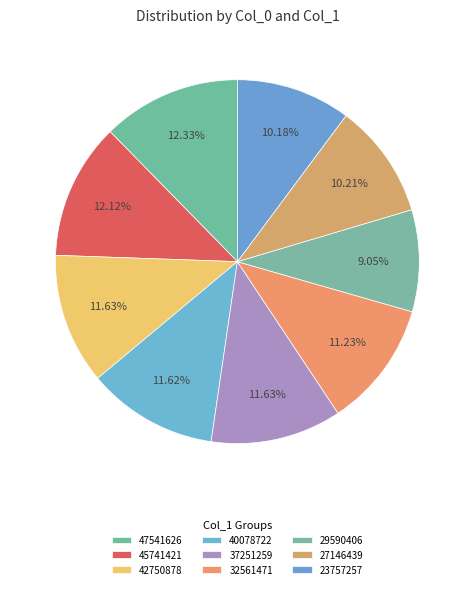

Does 47541626 account for over 50% of the chart?

No